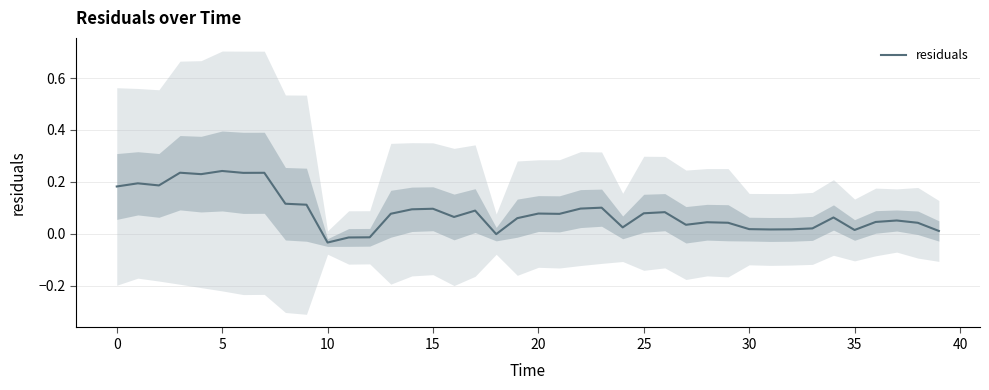

What is the average value?

0.1